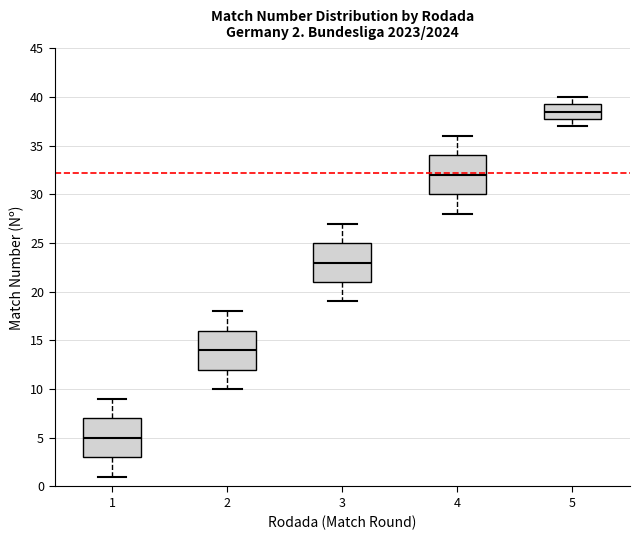

Which box's median line is the lowest?

1